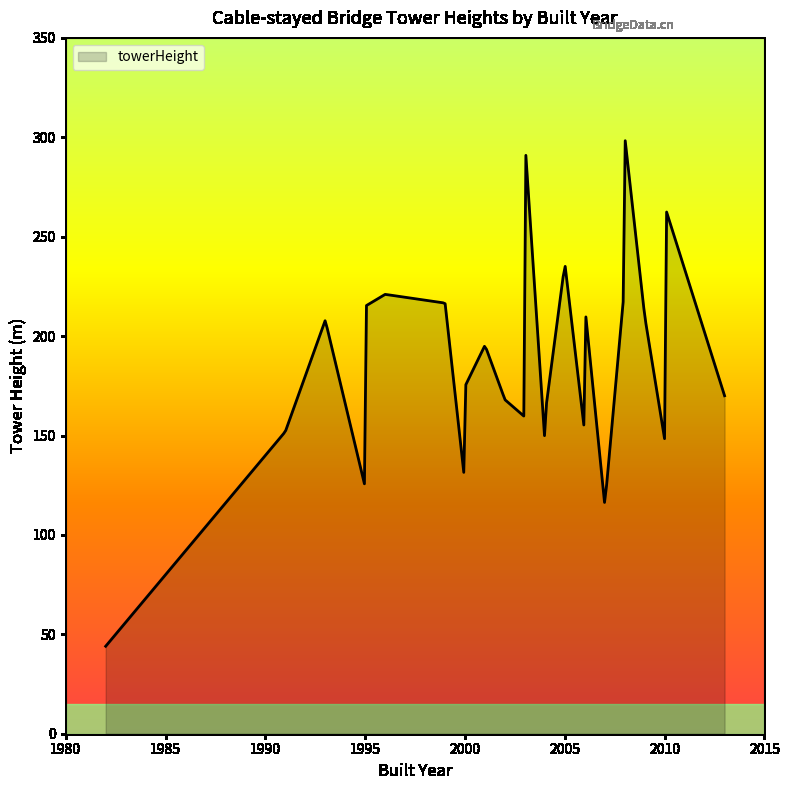

True or false: the data has more than 1 interior local peaks.

True